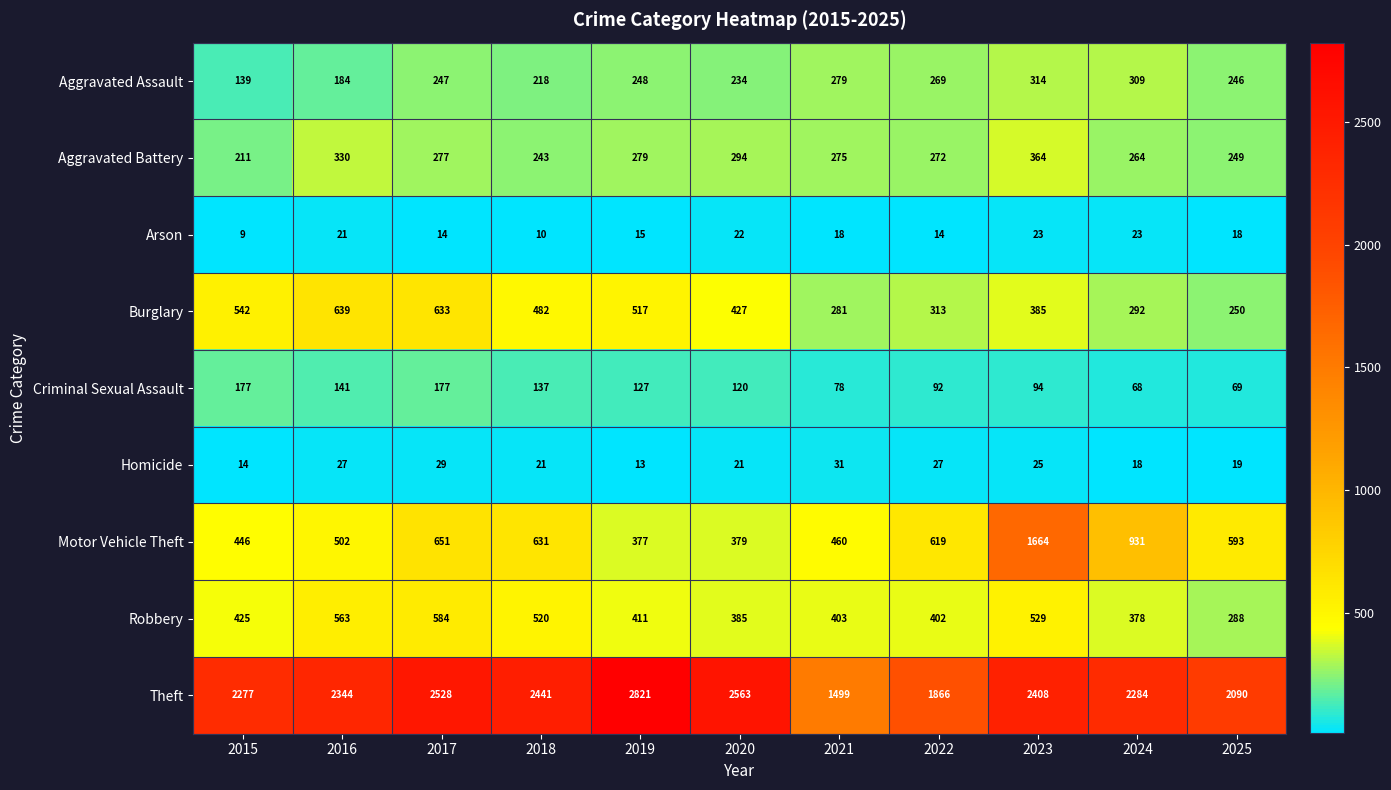

Rank the series at 2025 from highest to lowest value.

Theft, Motor Vehicle Theft, Robbery, Burglary, Aggravated Battery, Aggravated Assault, Criminal Sexual Assault, Homicide, Arson